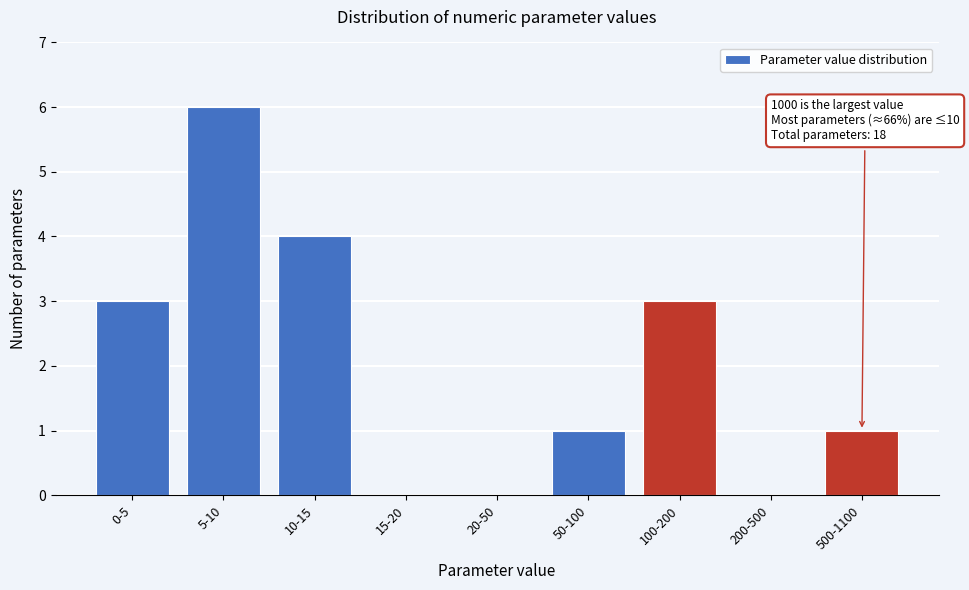

Reading left to right, transcribe all the data shown in this chart.

0-5=3	5-10=6	10-15=4	15-20=0	20-50=0	50-100=1	100-200=3	200-500=0	500-1100=1